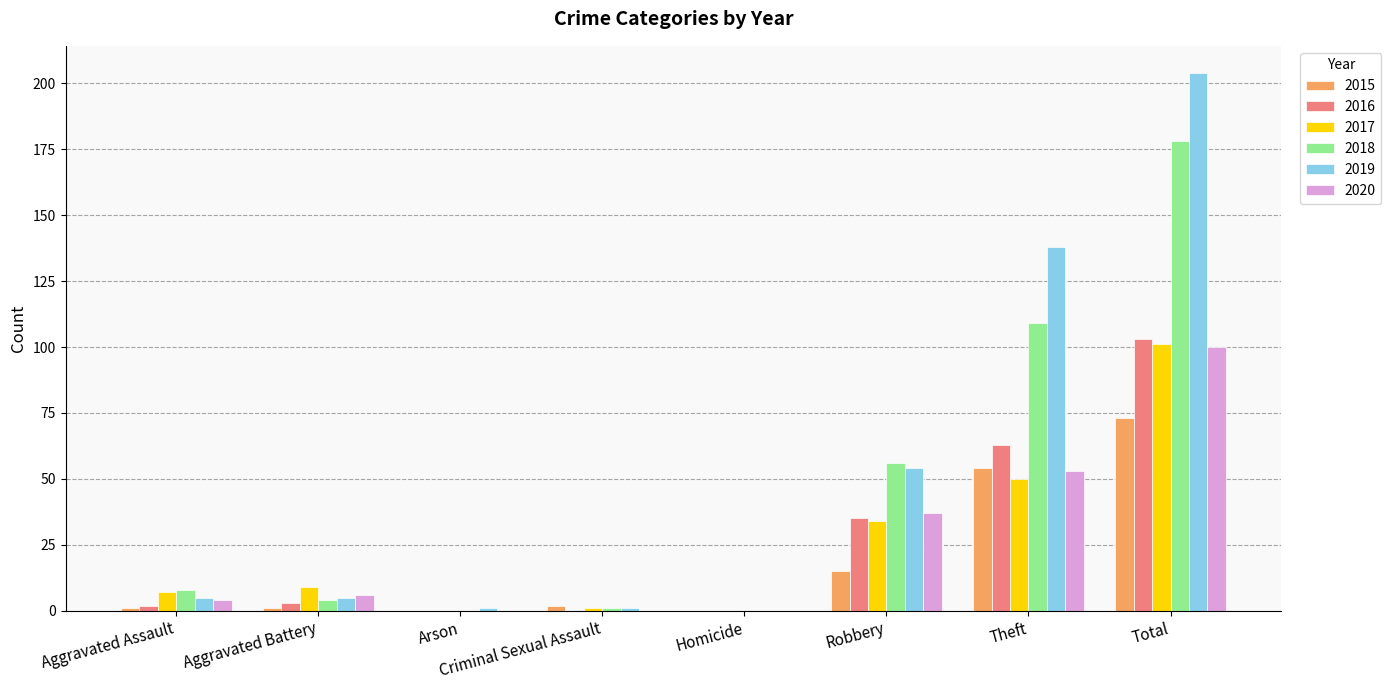

The 2015 series shows 39 at Homicide. True or false?

False